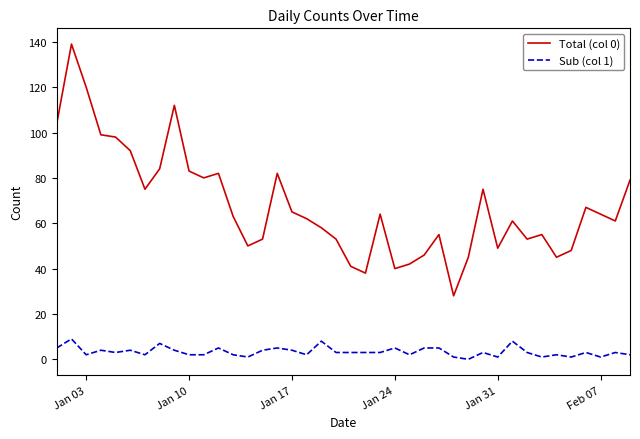

Which series has the widest spread of values?

Total (col 0)